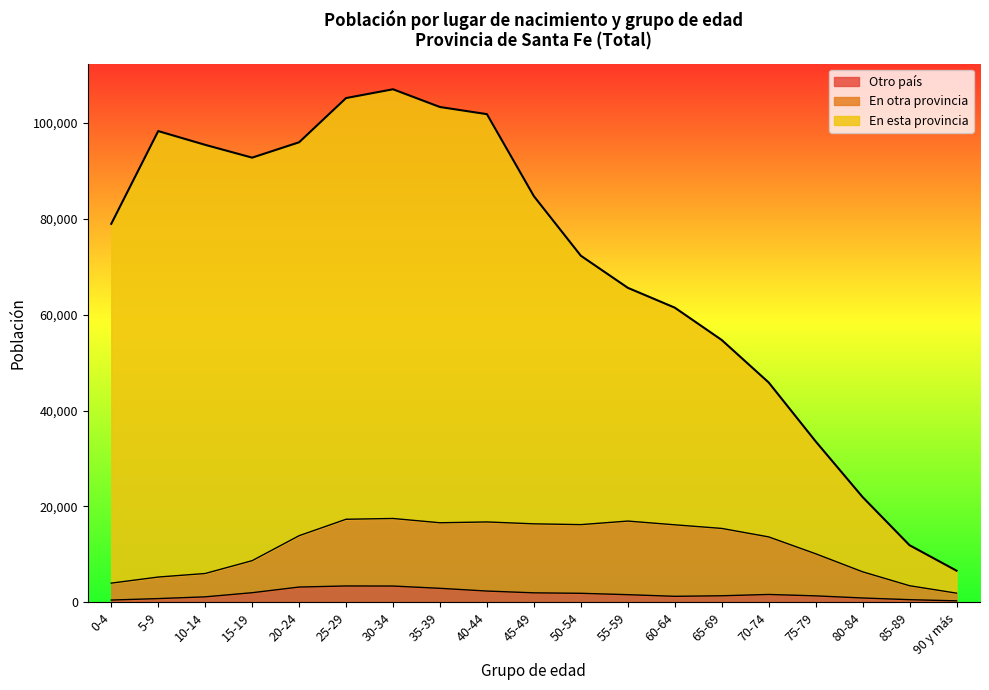

The value of En esta provincia at 5-9 is 98335. True or false?

True